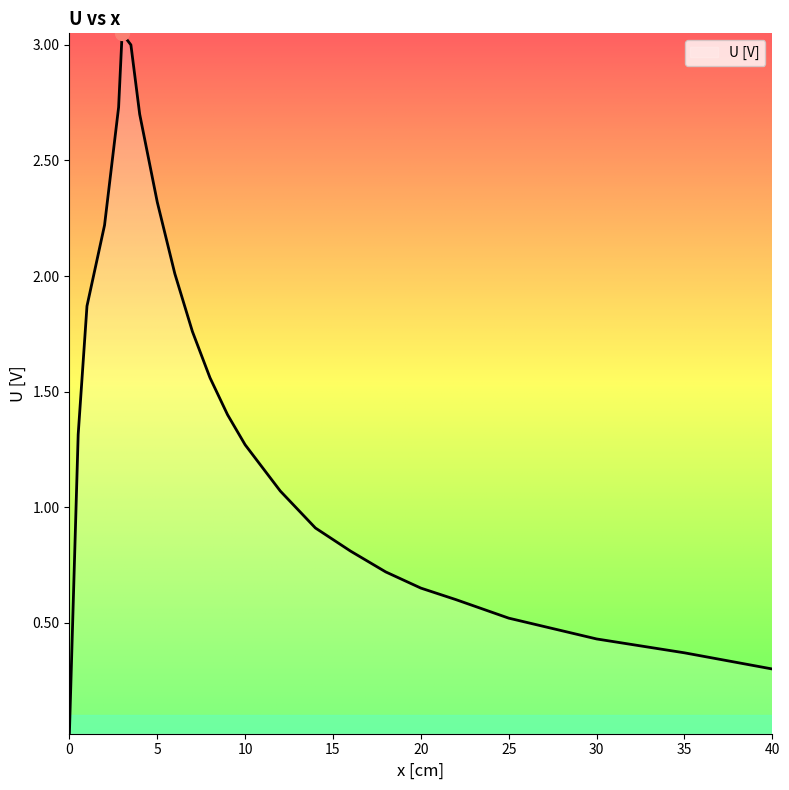

Is this an area chart (filled region under the line)?

Yes